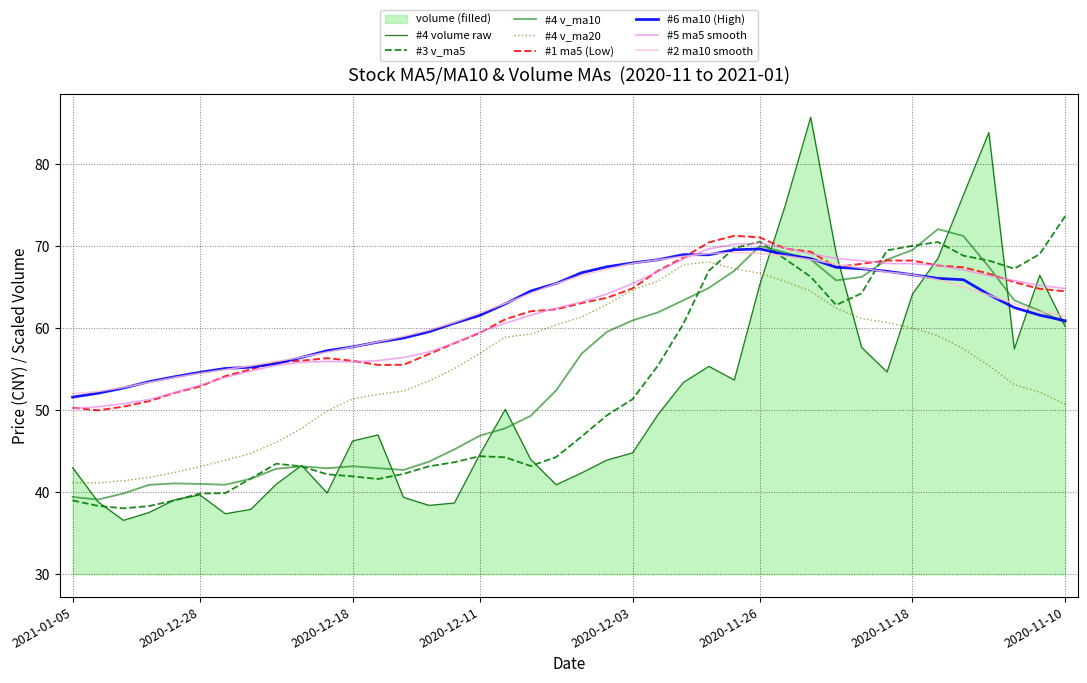

In ma10, how many points are higher than both neighbors (excluding endpoints)?

2